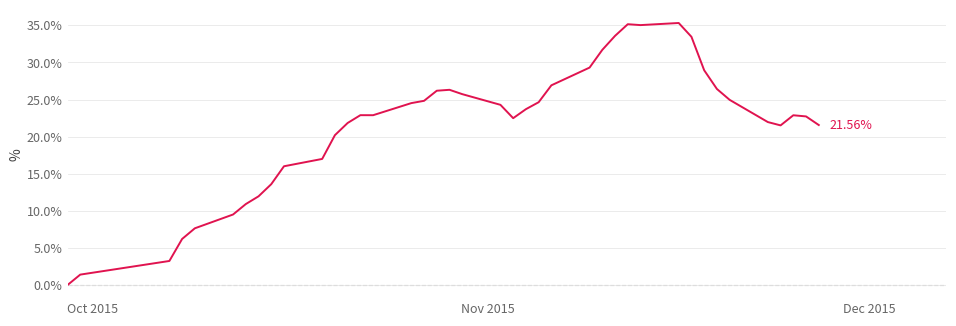

What is the difference between the maximum and minimum values?

35.3